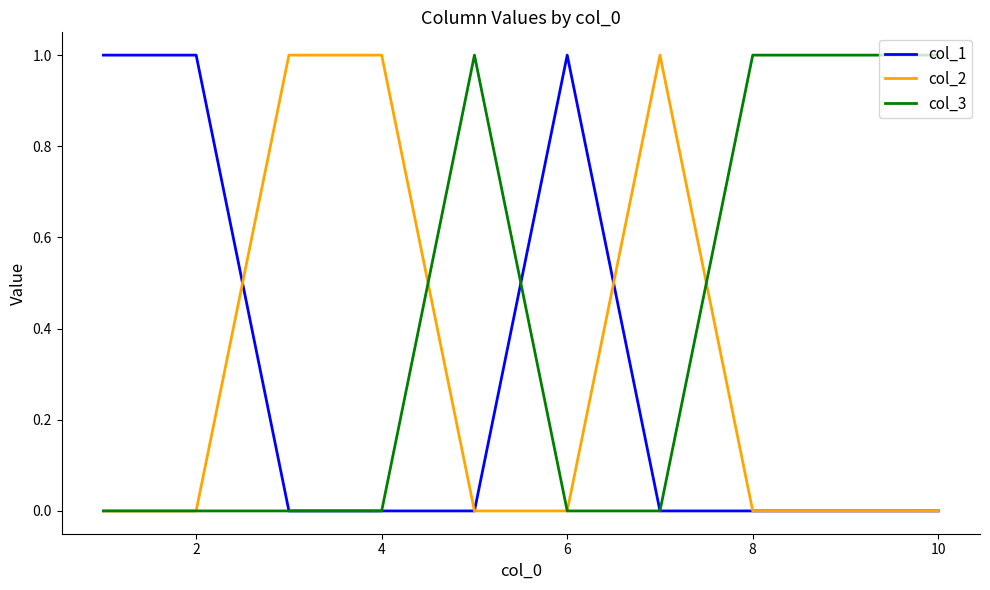

Does the chart have visible grid lines?

No